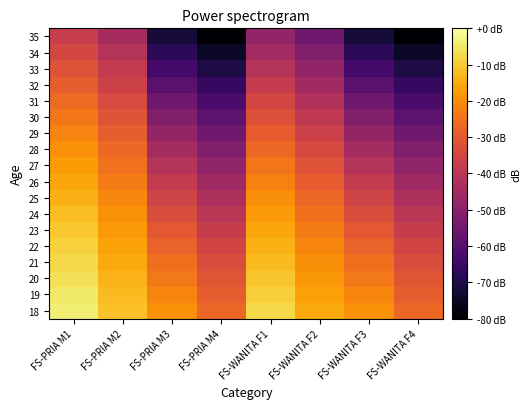

Which series has the largest total across all categories?

18